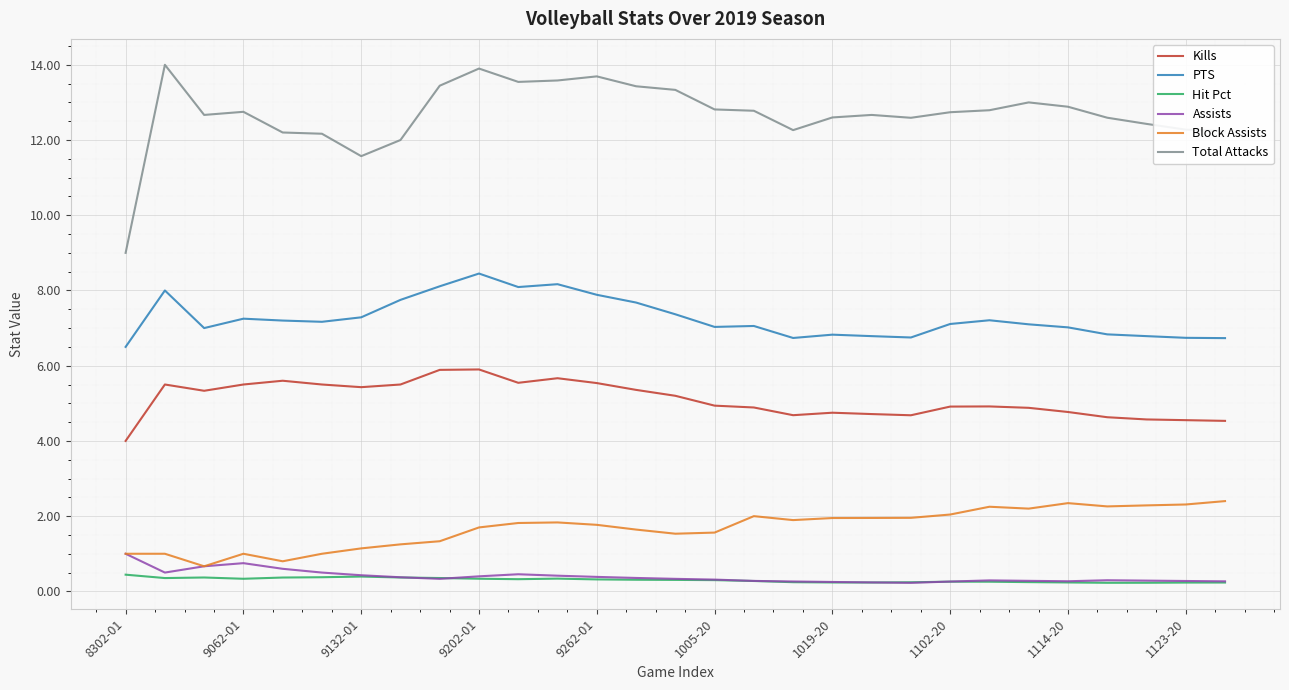

True or false: PTS and Total Attacks cross at least once.

False